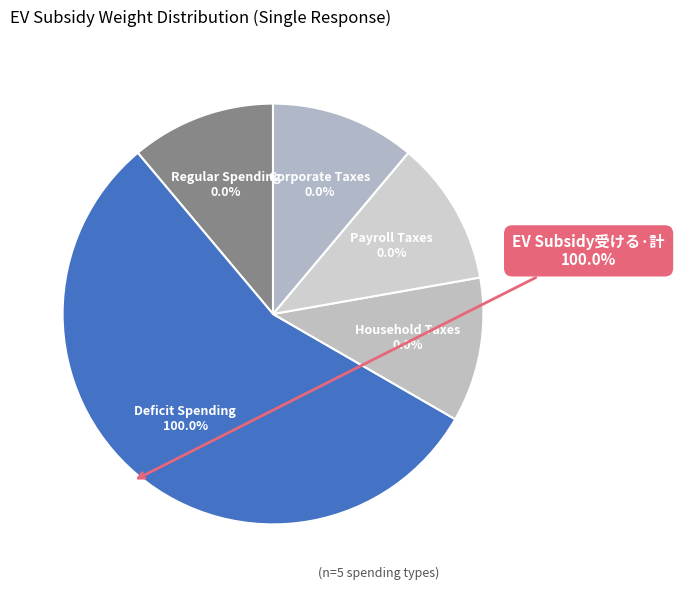

How many segments does this pie chart have?

5